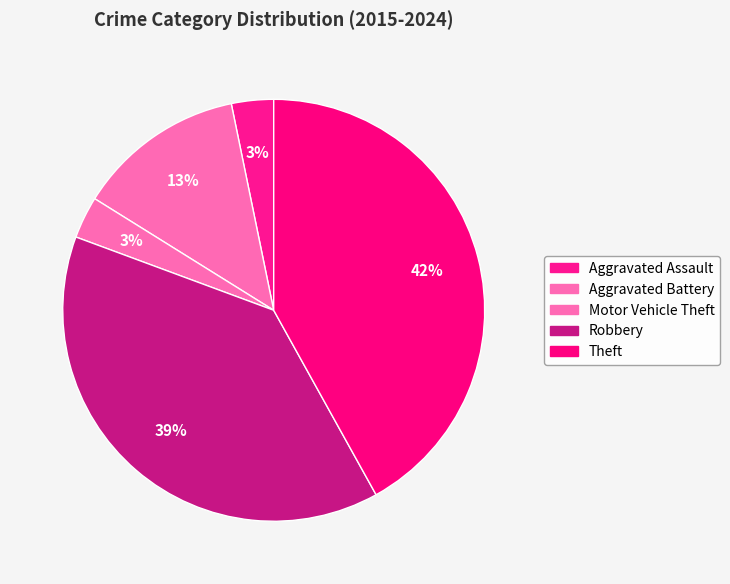

To the nearest percent, what percentage of the pie is Aggravated Battery?

13%